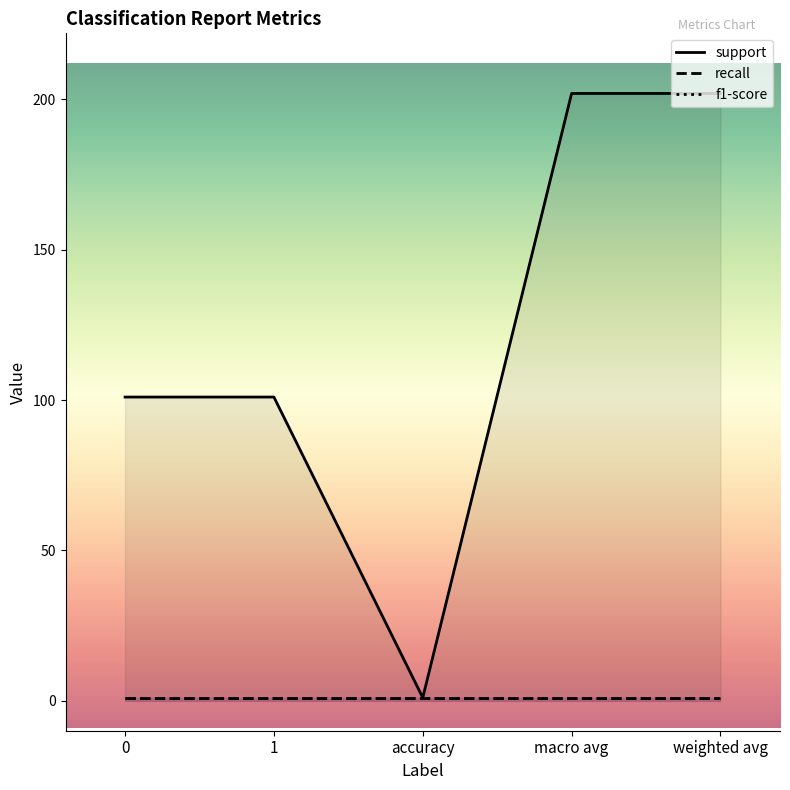

Between macro avg and accuracy, which is larger?

macro avg